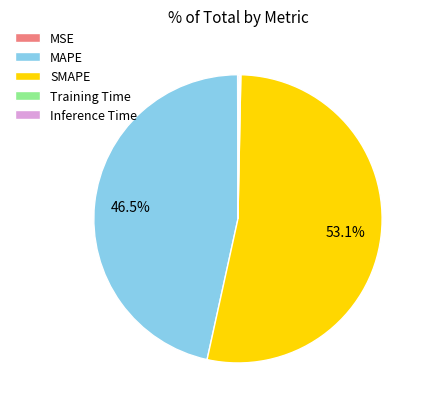

Does SMAPE represent more than half of the total?

Yes